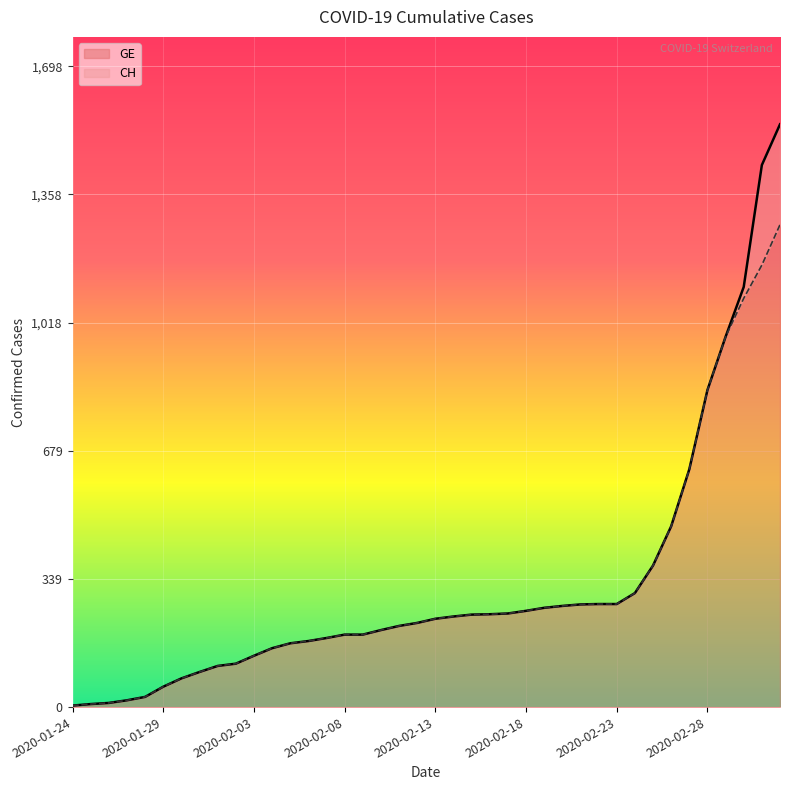

What is the difference between the GE values at 2020-01-28 and 2020-02-06?

148